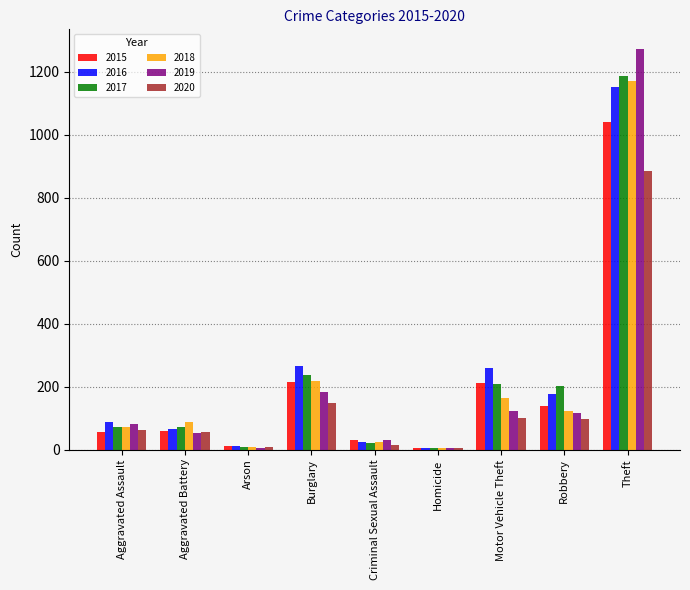

What is the highest value of the 2017 series?

1188